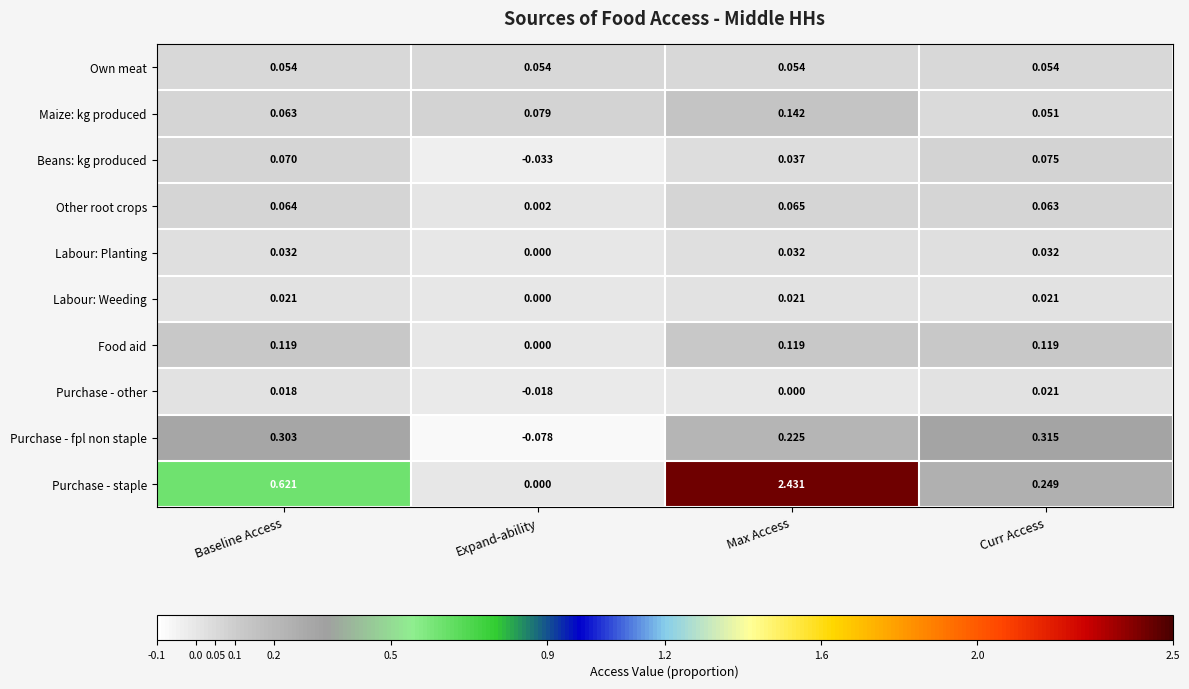

At which category does the chart reach its peak across all series?

Max Access